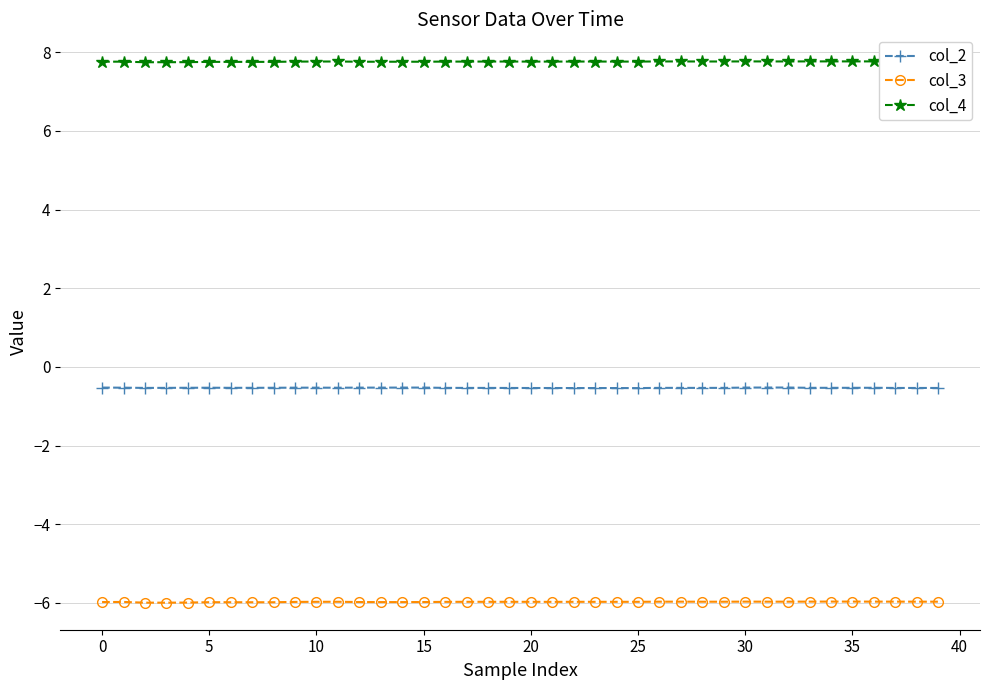

Which series has the largest total across all categories?

col_4